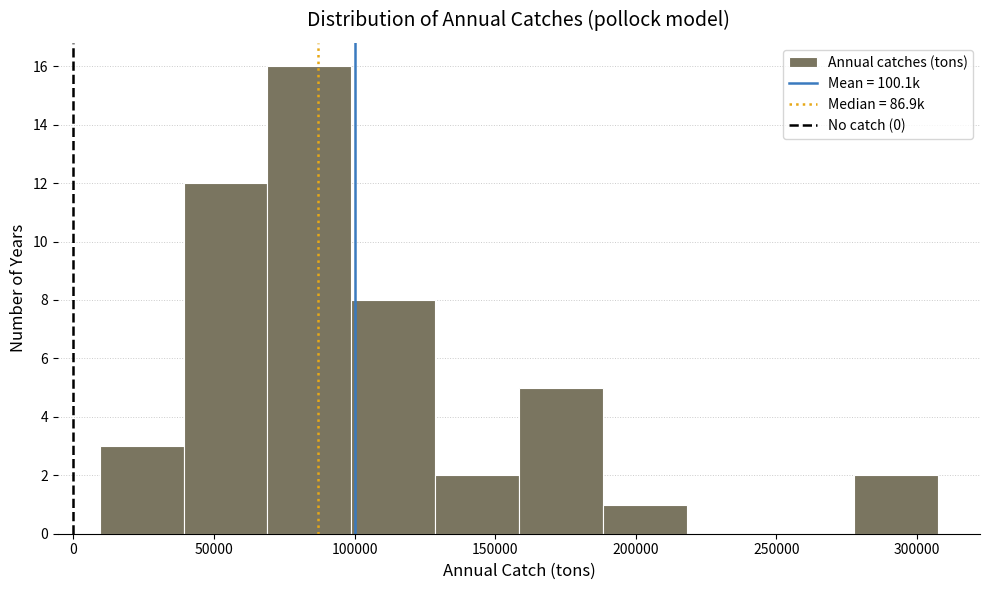

What is the height of the bar covering 10000 to 40000 on the x-axis? Neither the bar edges nor the heights are printed on the chart, so give them approximately, as read against the axes.

3